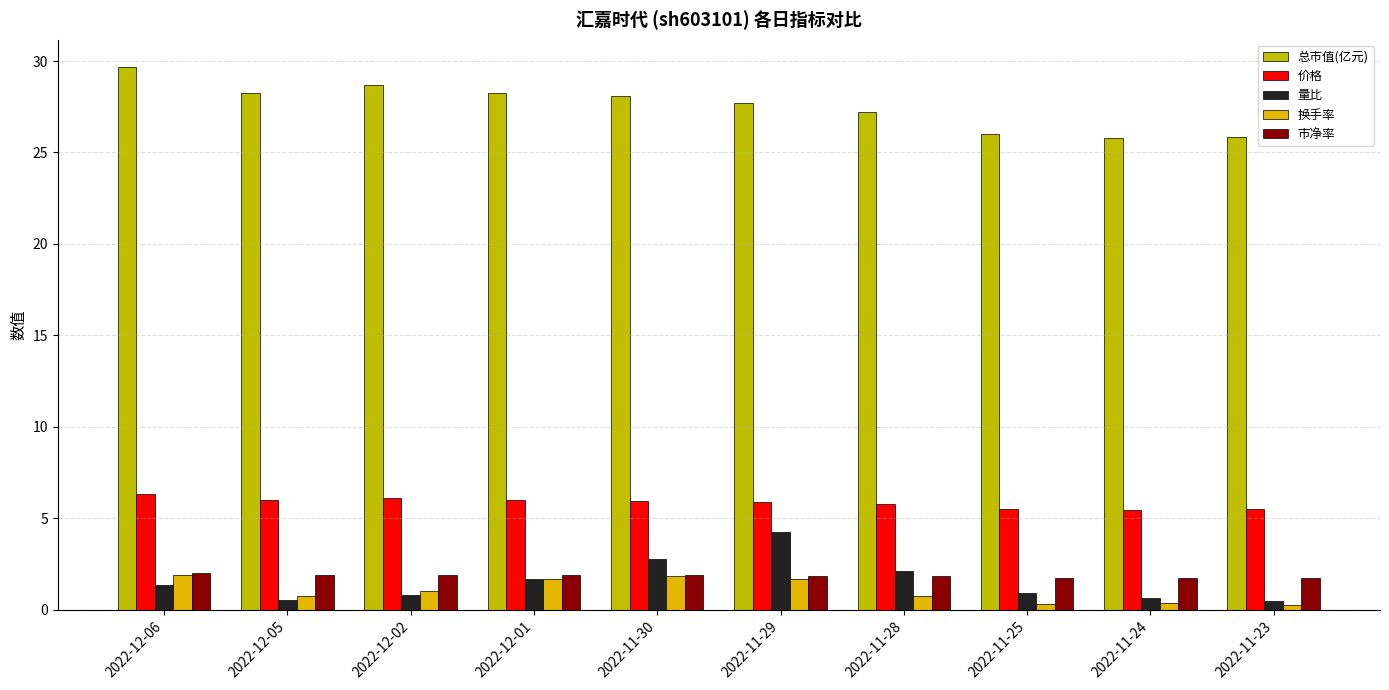

What is the average value of the 市净率 series?

1.9